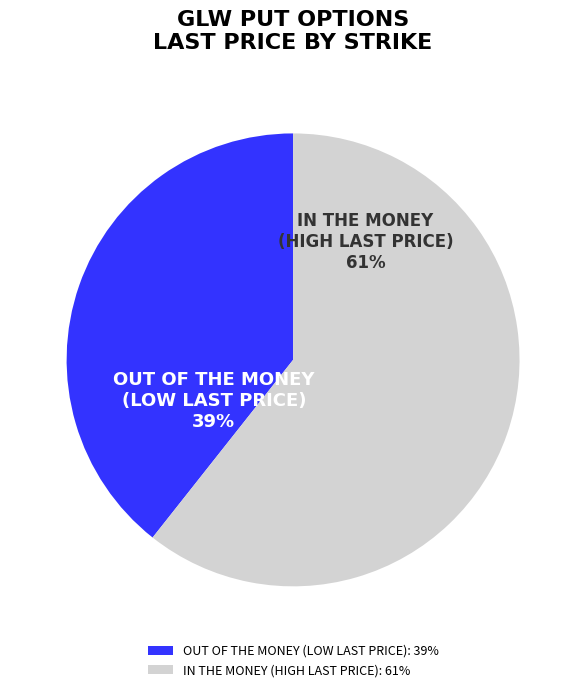

How many segments does this pie chart have?

2